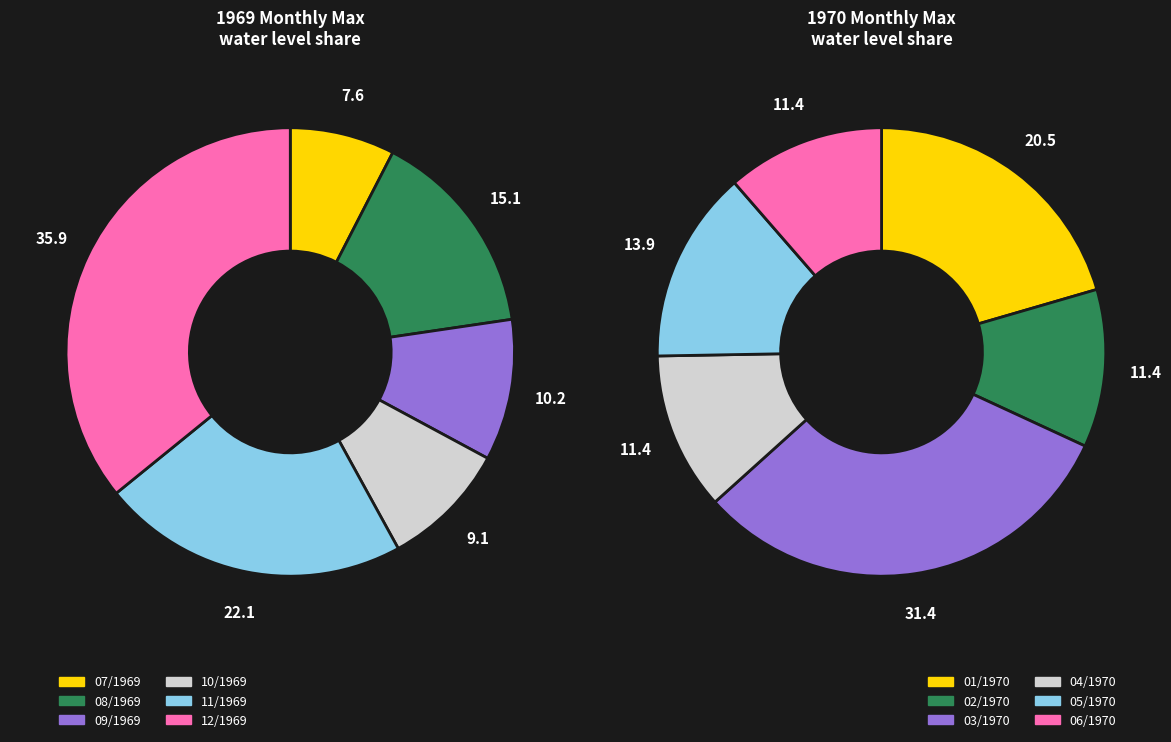

Count the number of slices in the pie.

12